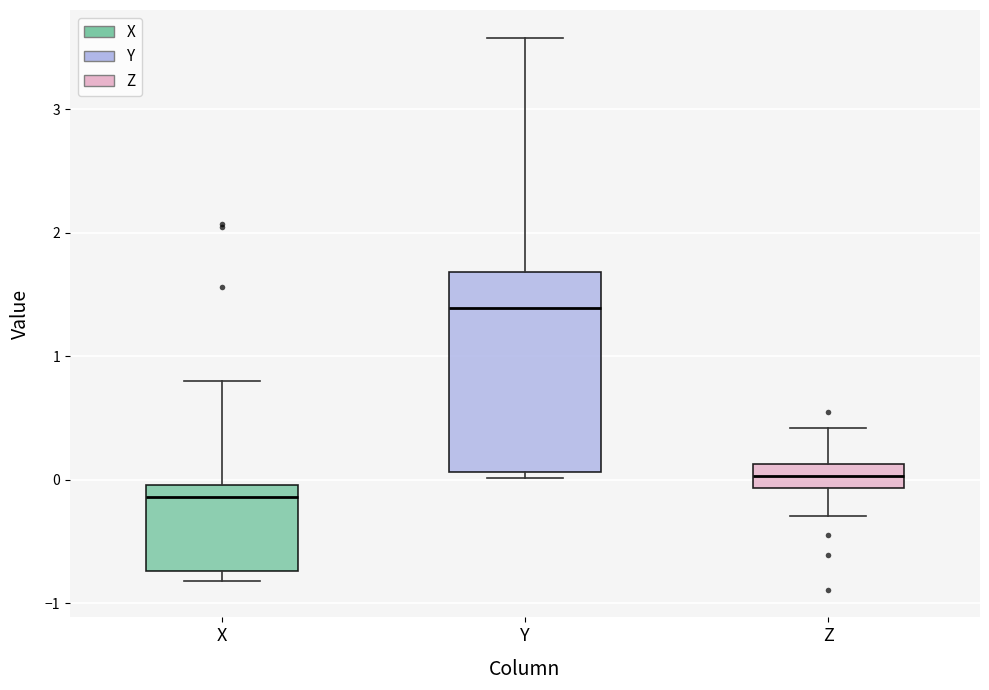

Which box's median line is the lowest?

X